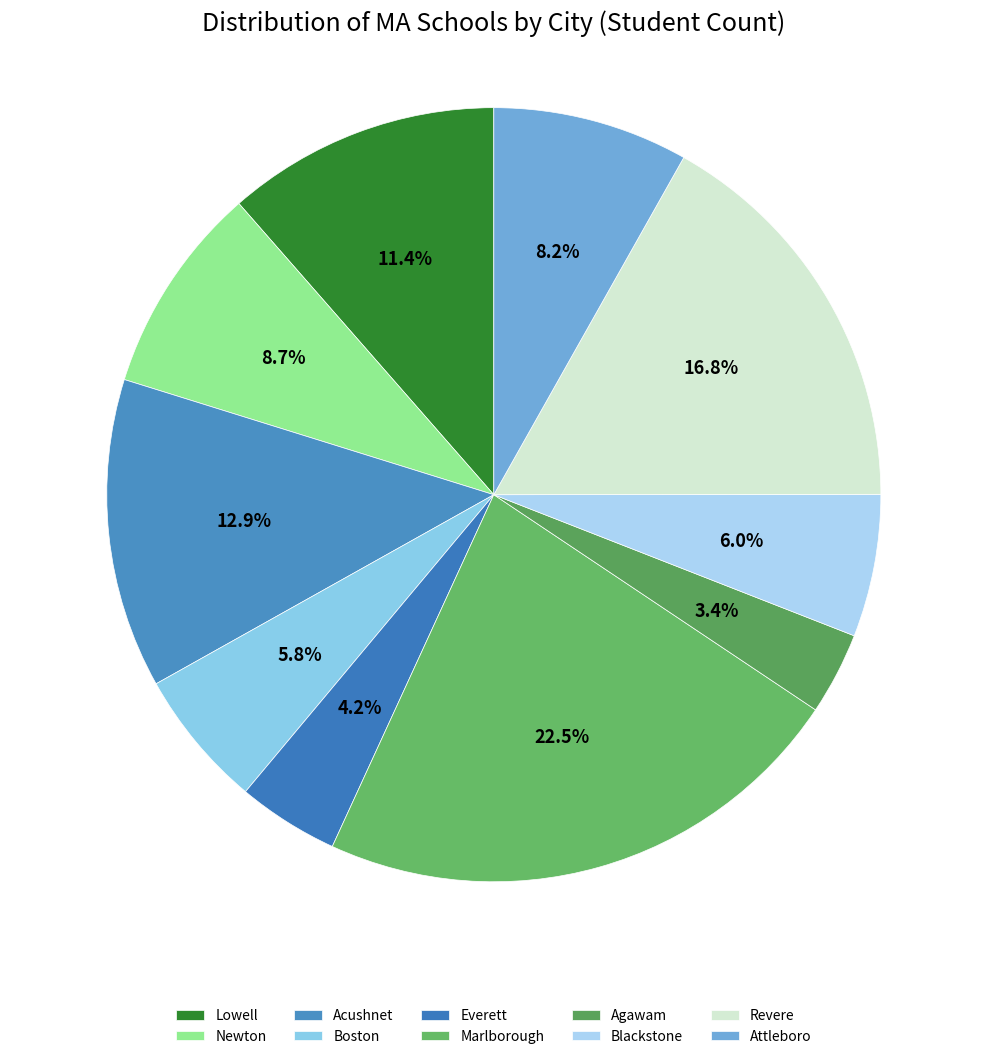

Does any single category account for the majority?

No